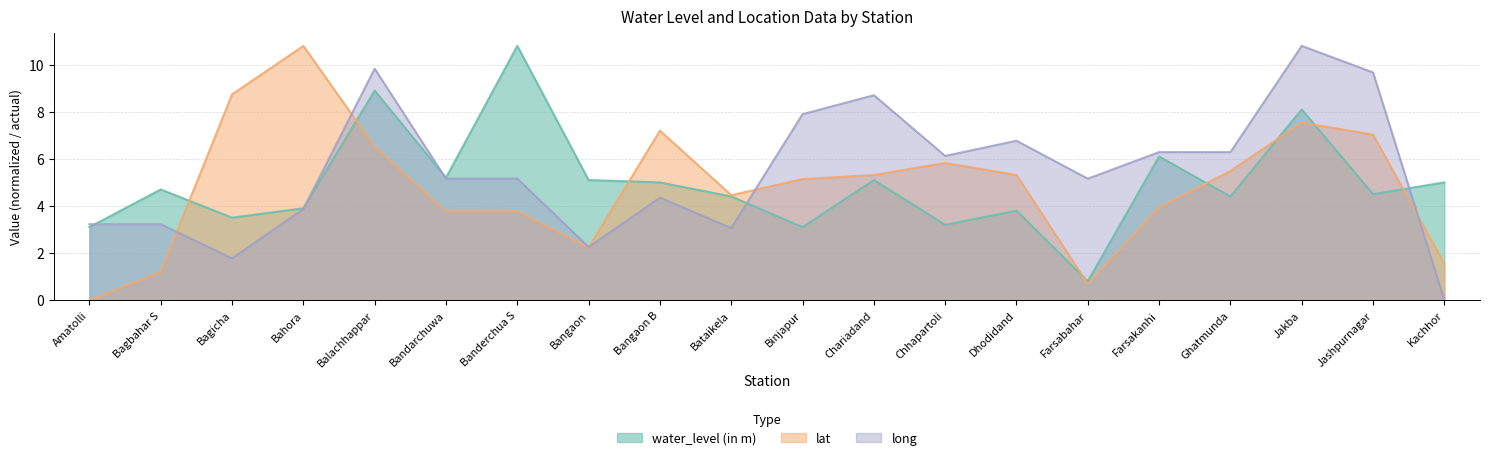

True or false: long has a value of 2.9 at Bangaon B.

False